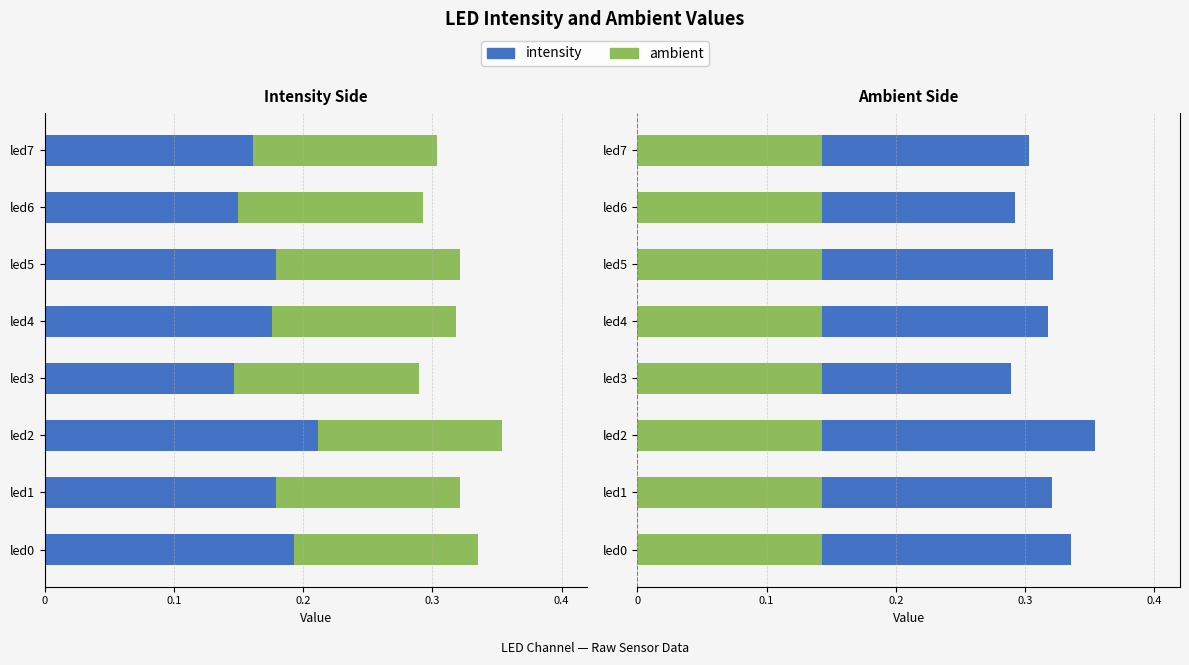

What is the value of the ambient bar at the 7th from the left?

0.1